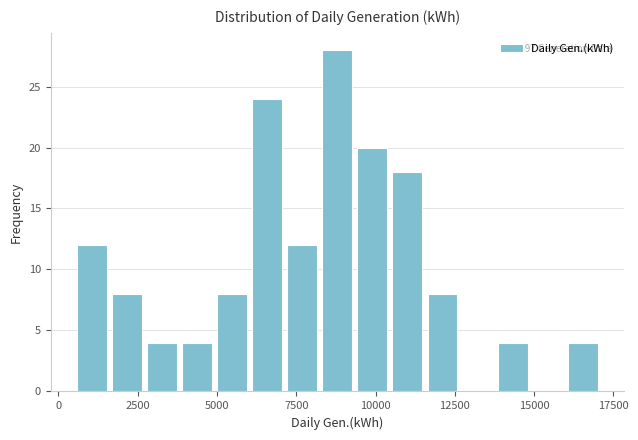

Read against the x-axis, roughly where is the centre of the tallest bar?

9000